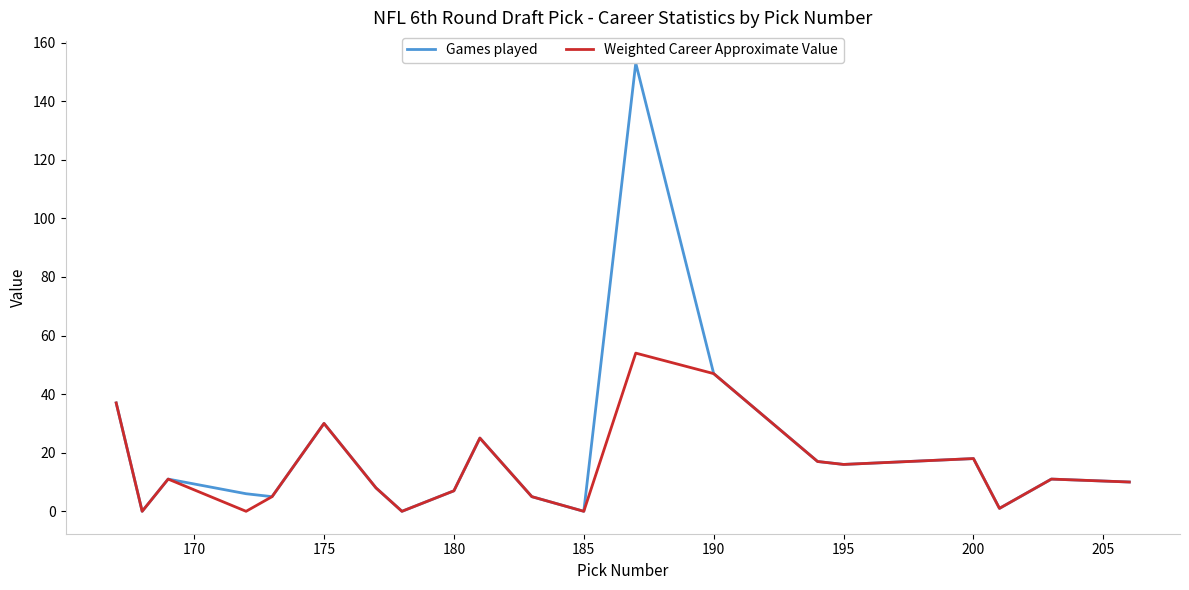

Rank the series by their maximum value, from lowest to highest.

Weighted Career Approximate Value, Games played